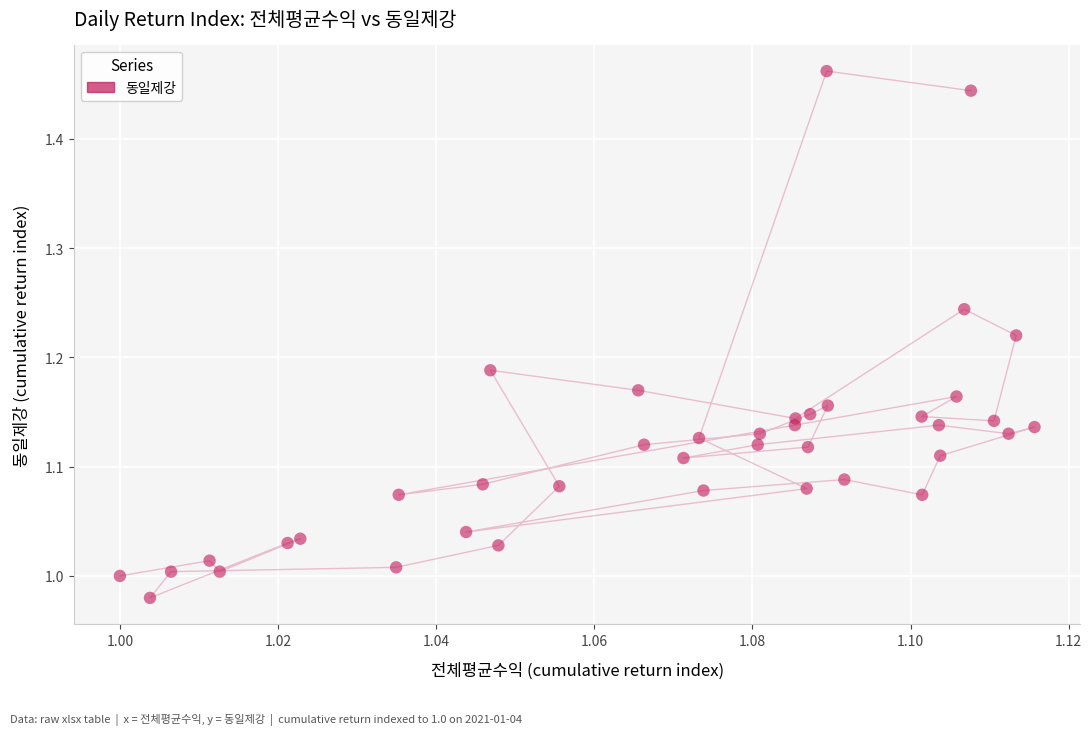

What is the range of Y values (max minus min)?

0.5